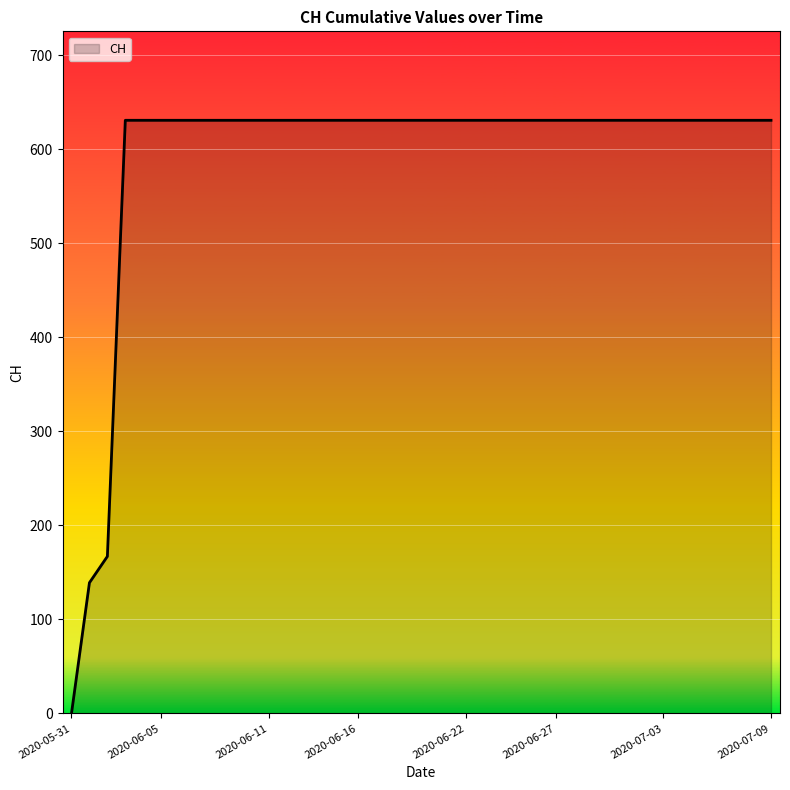

What is the difference between the maximum and minimum values?

631